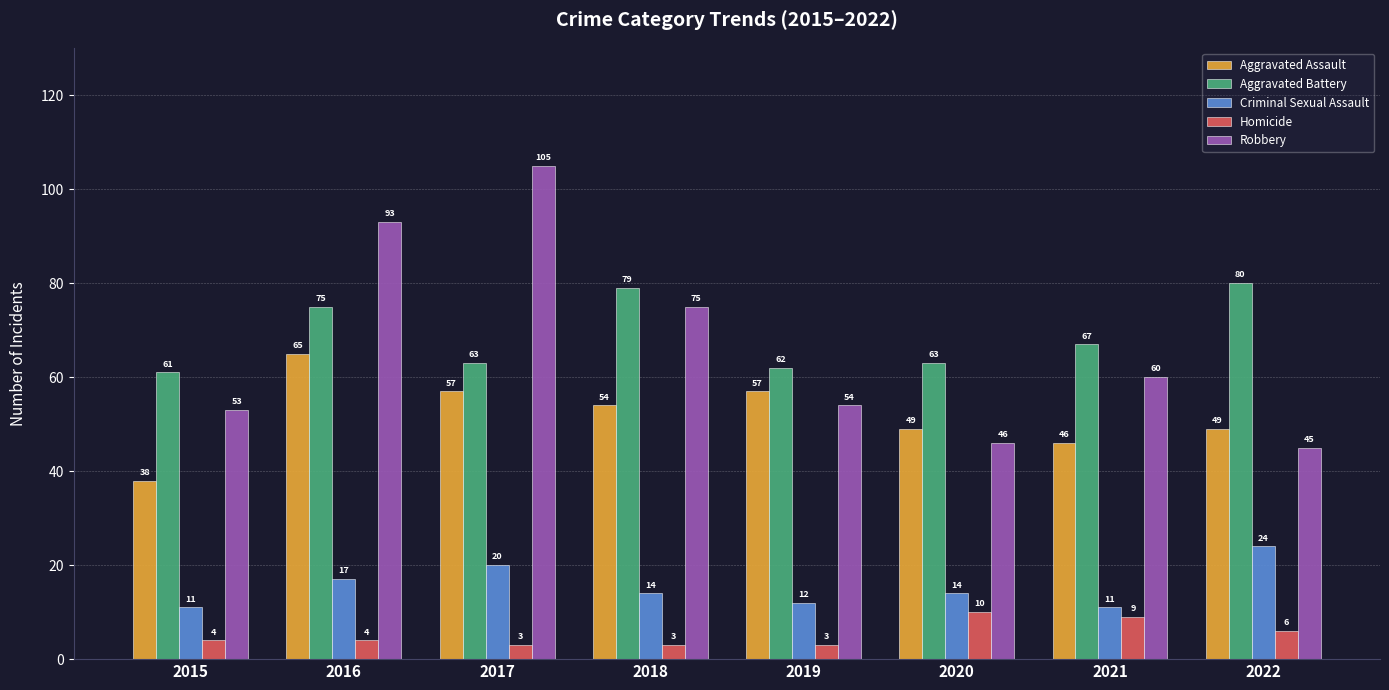

Where is Criminal Sexual Assault nearest to the value 17?

2016